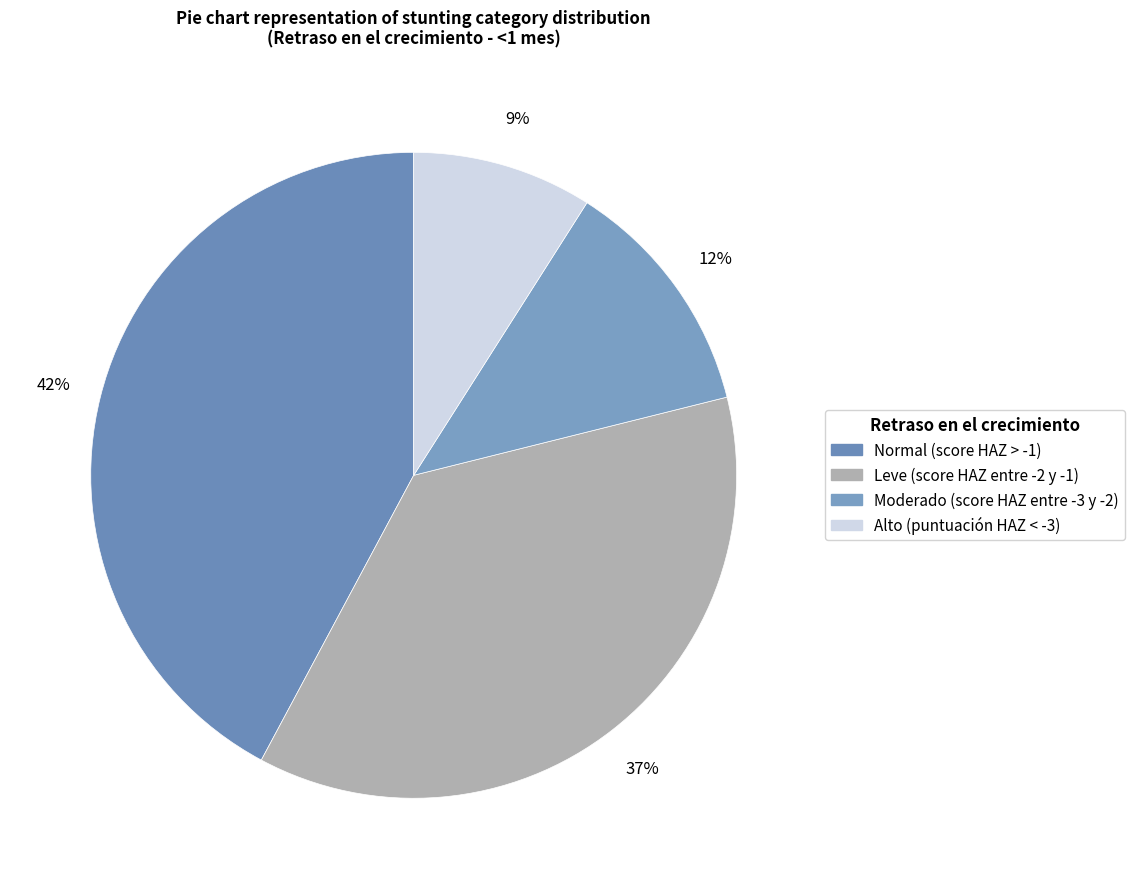

How many slices are in this pie chart?

4